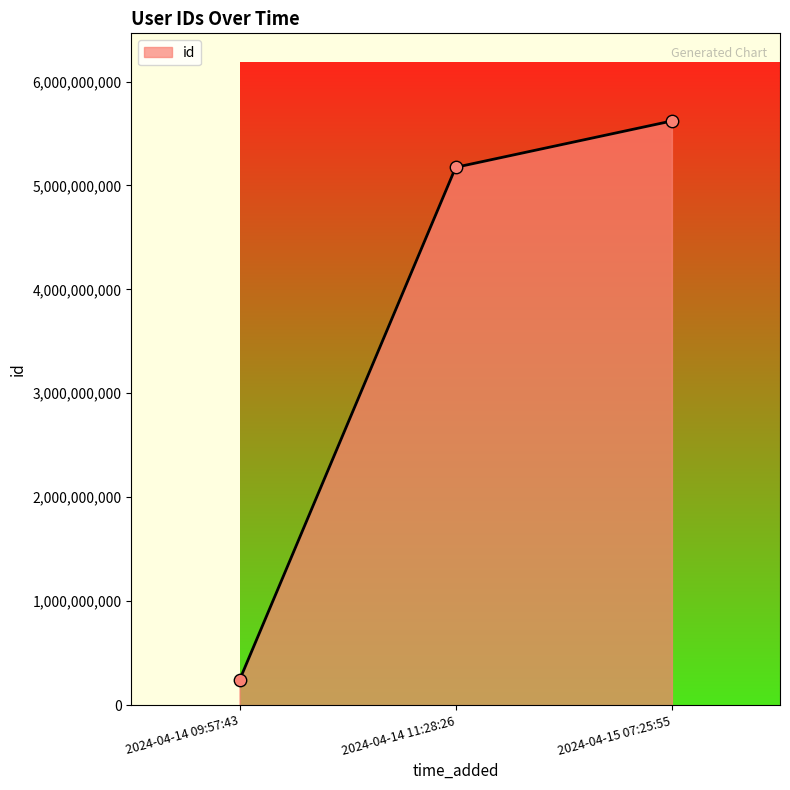

Which has a higher value, 2024-04-15 07:25:55 or 2024-04-14 11:28:26?

2024-04-15 07:25:55